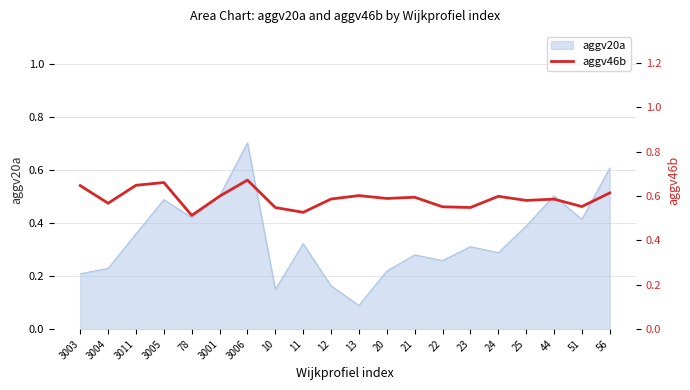

The chart shows a value of 0.9 at 3001. True or false?

False